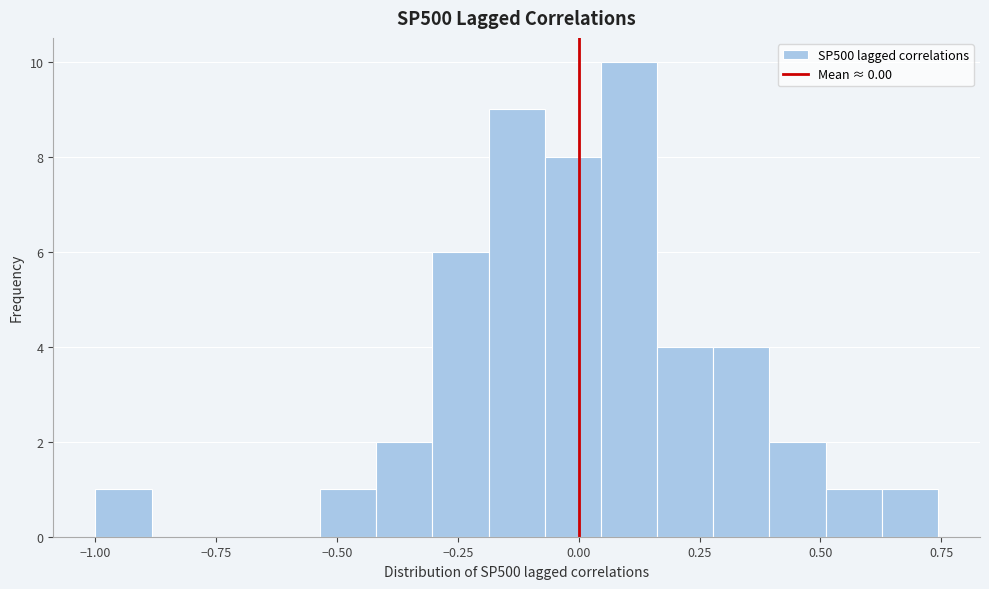

Read against the x-axis, roughly where is the centre of the tallest bar?

0.10